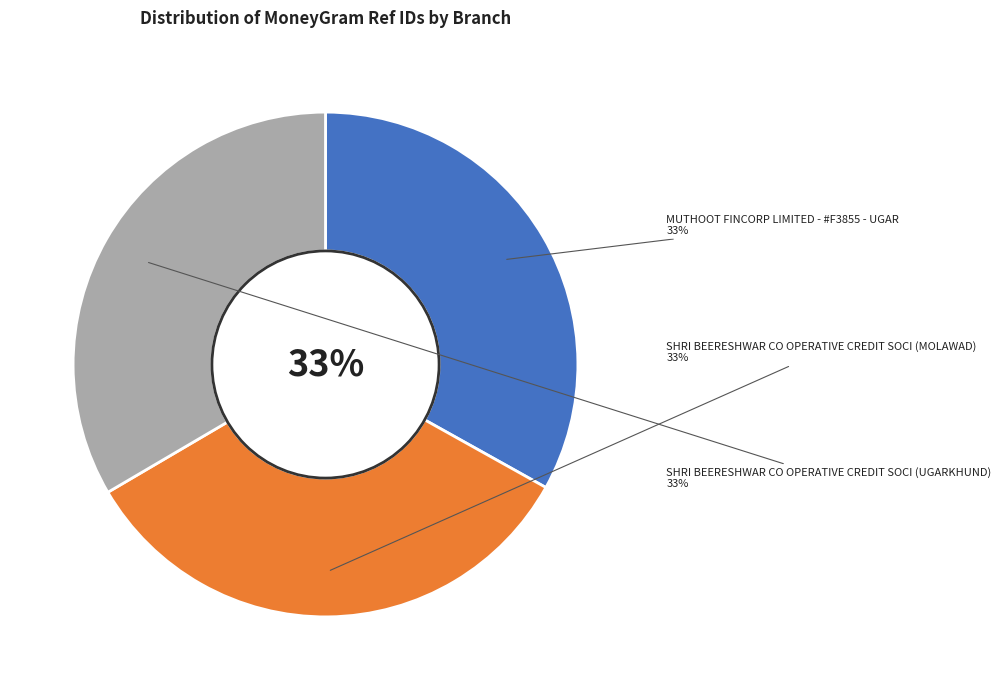

The SHRI BEERESHWAR CO OPERATIVE CREDIT SOCI (MOLAWAD) slice represents 33% of the pie. True or false?

True